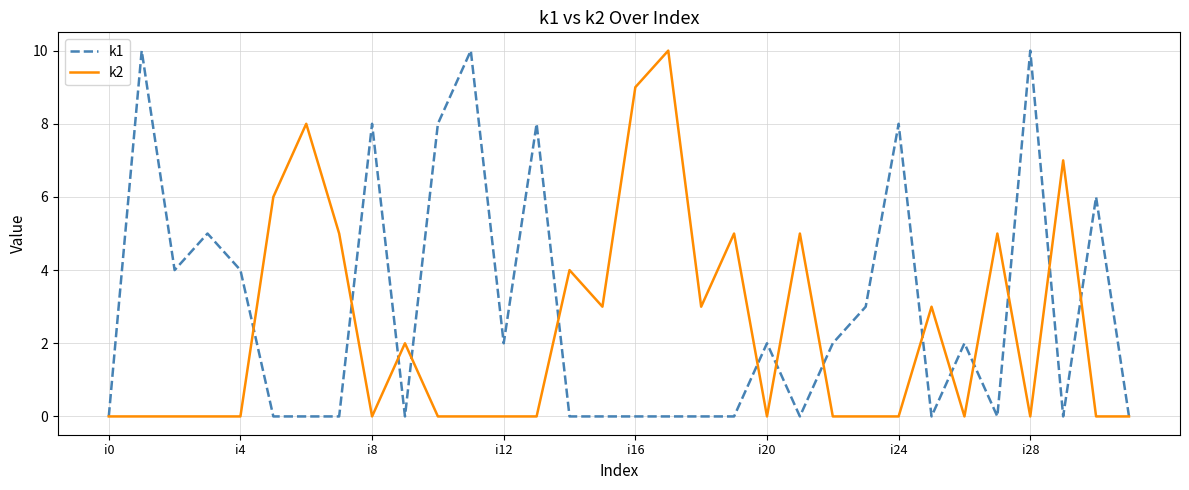

Rank the series by their average value, from highest to lowest.

k1, k2